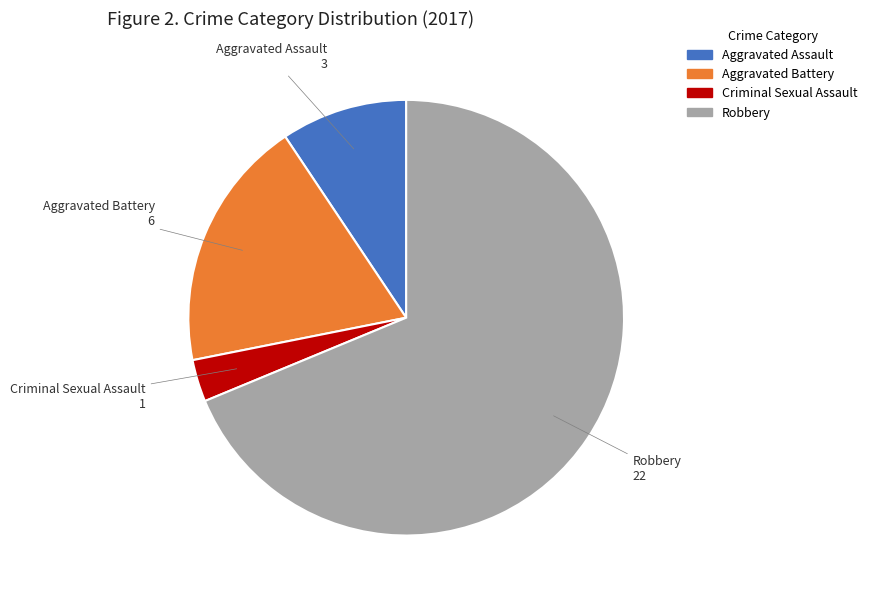

What is the ratio of the value at Aggravated Assault to the value at Criminal Sexual Assault?

3.0